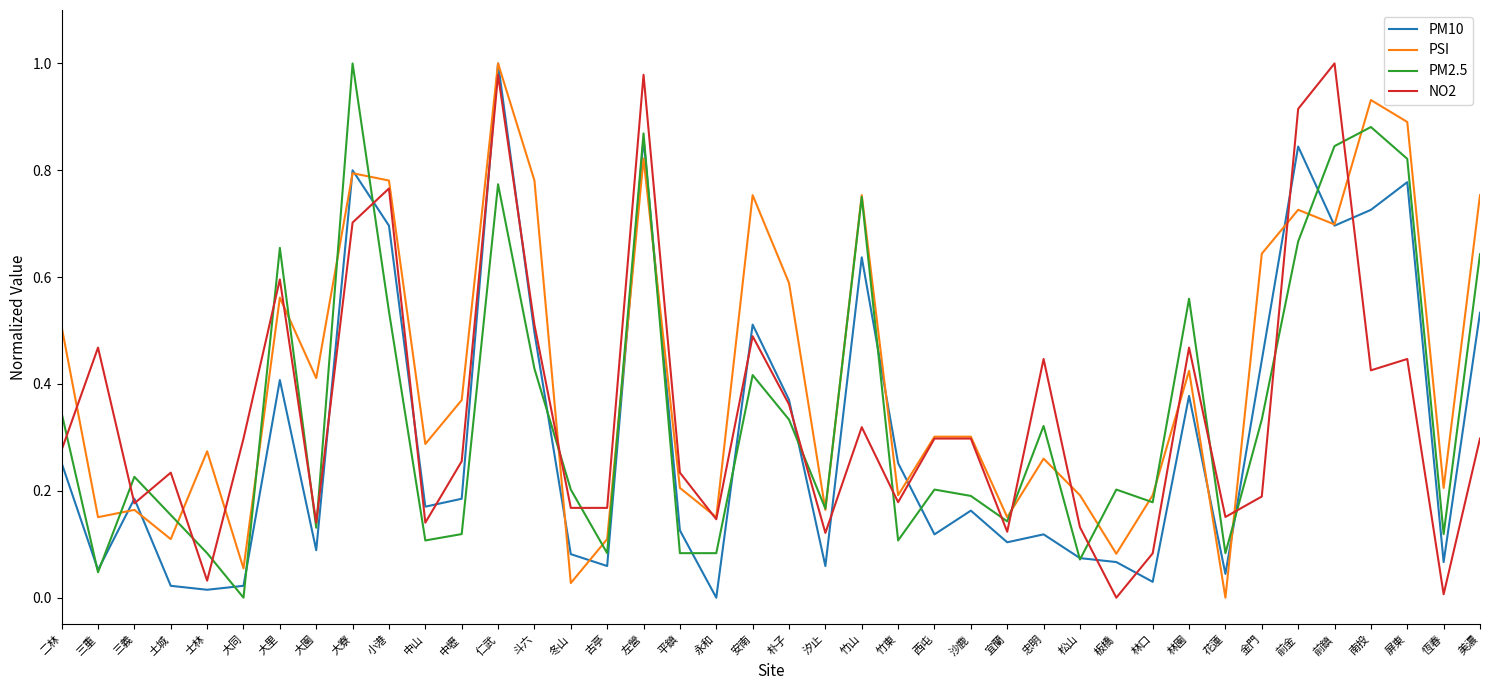

What are all the series names shown in the legend?

PM10, PSI, PM2.5, NO2